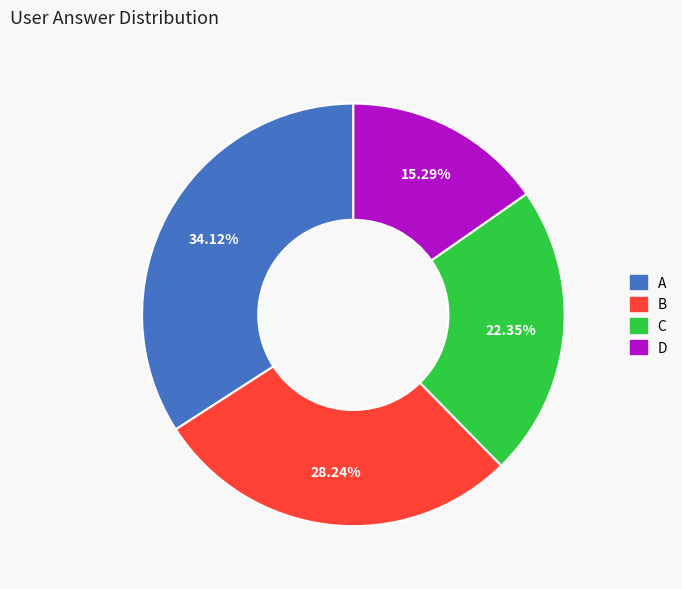

How many slices are in this pie chart?

4